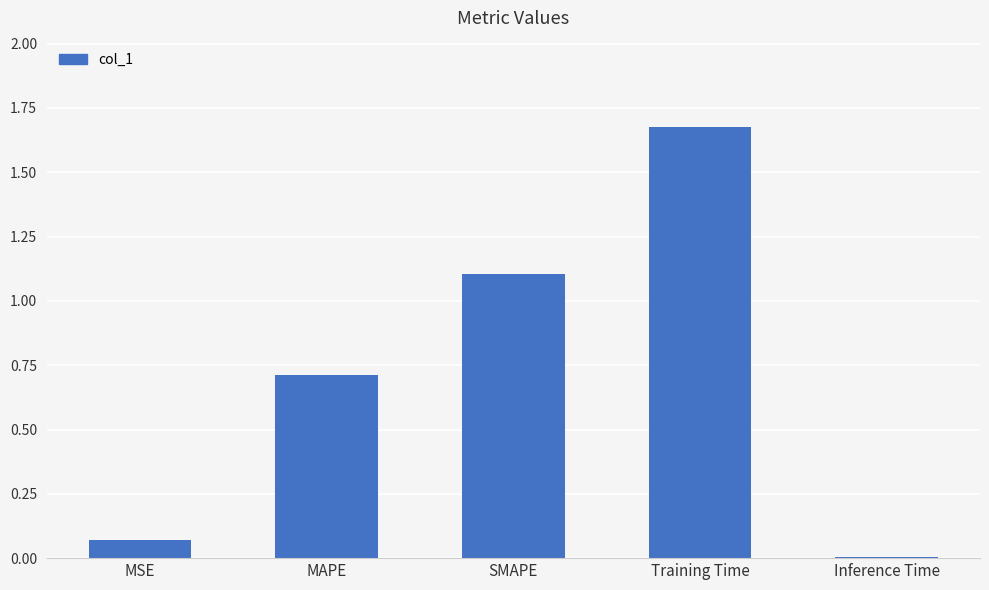

Which label corresponds to the largest value in the chart?

Training Time